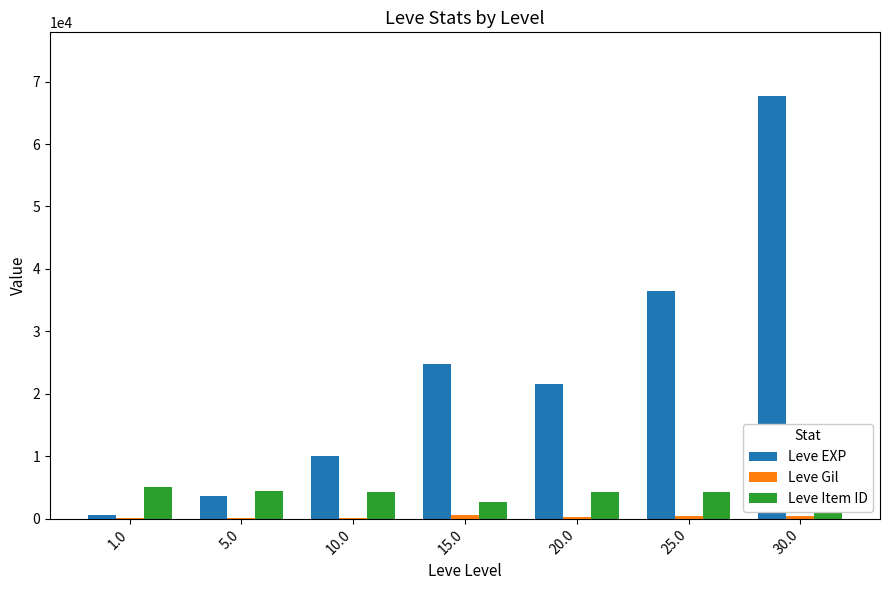

At which category is the sum across all series the highest?

30.0